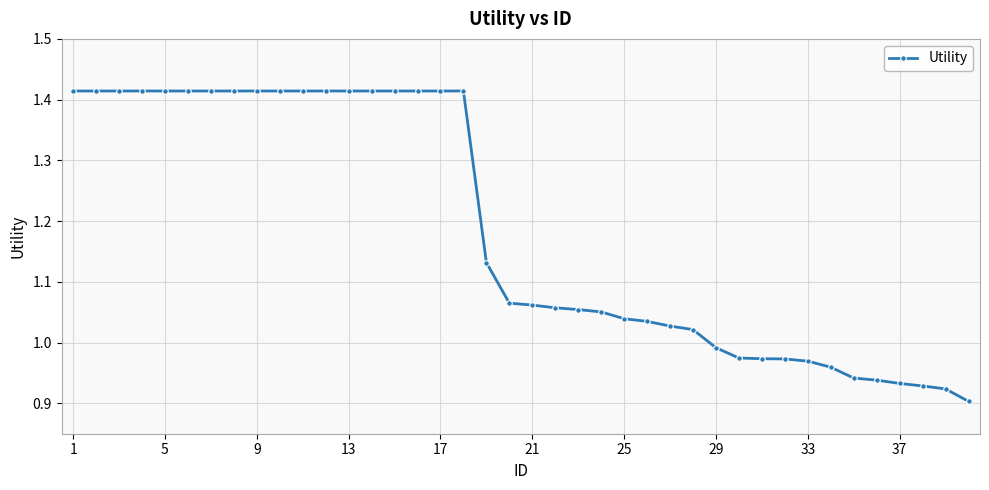

What is the sum of all values?

47.4